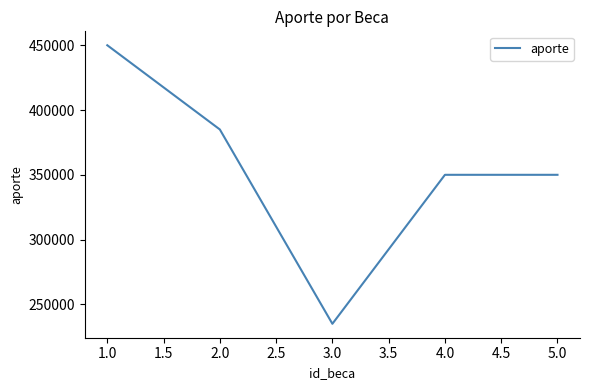

Does the chart have visible grid lines?

No